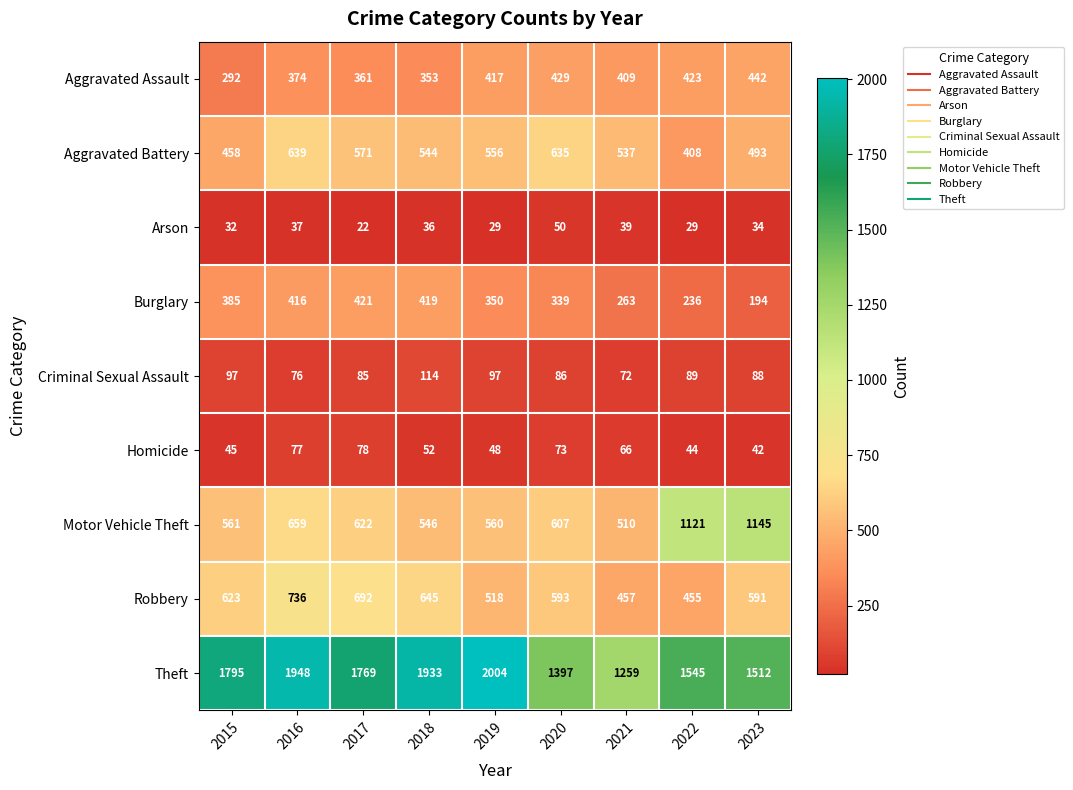

At which label does Motor Vehicle Theft first exceed 607?

2016